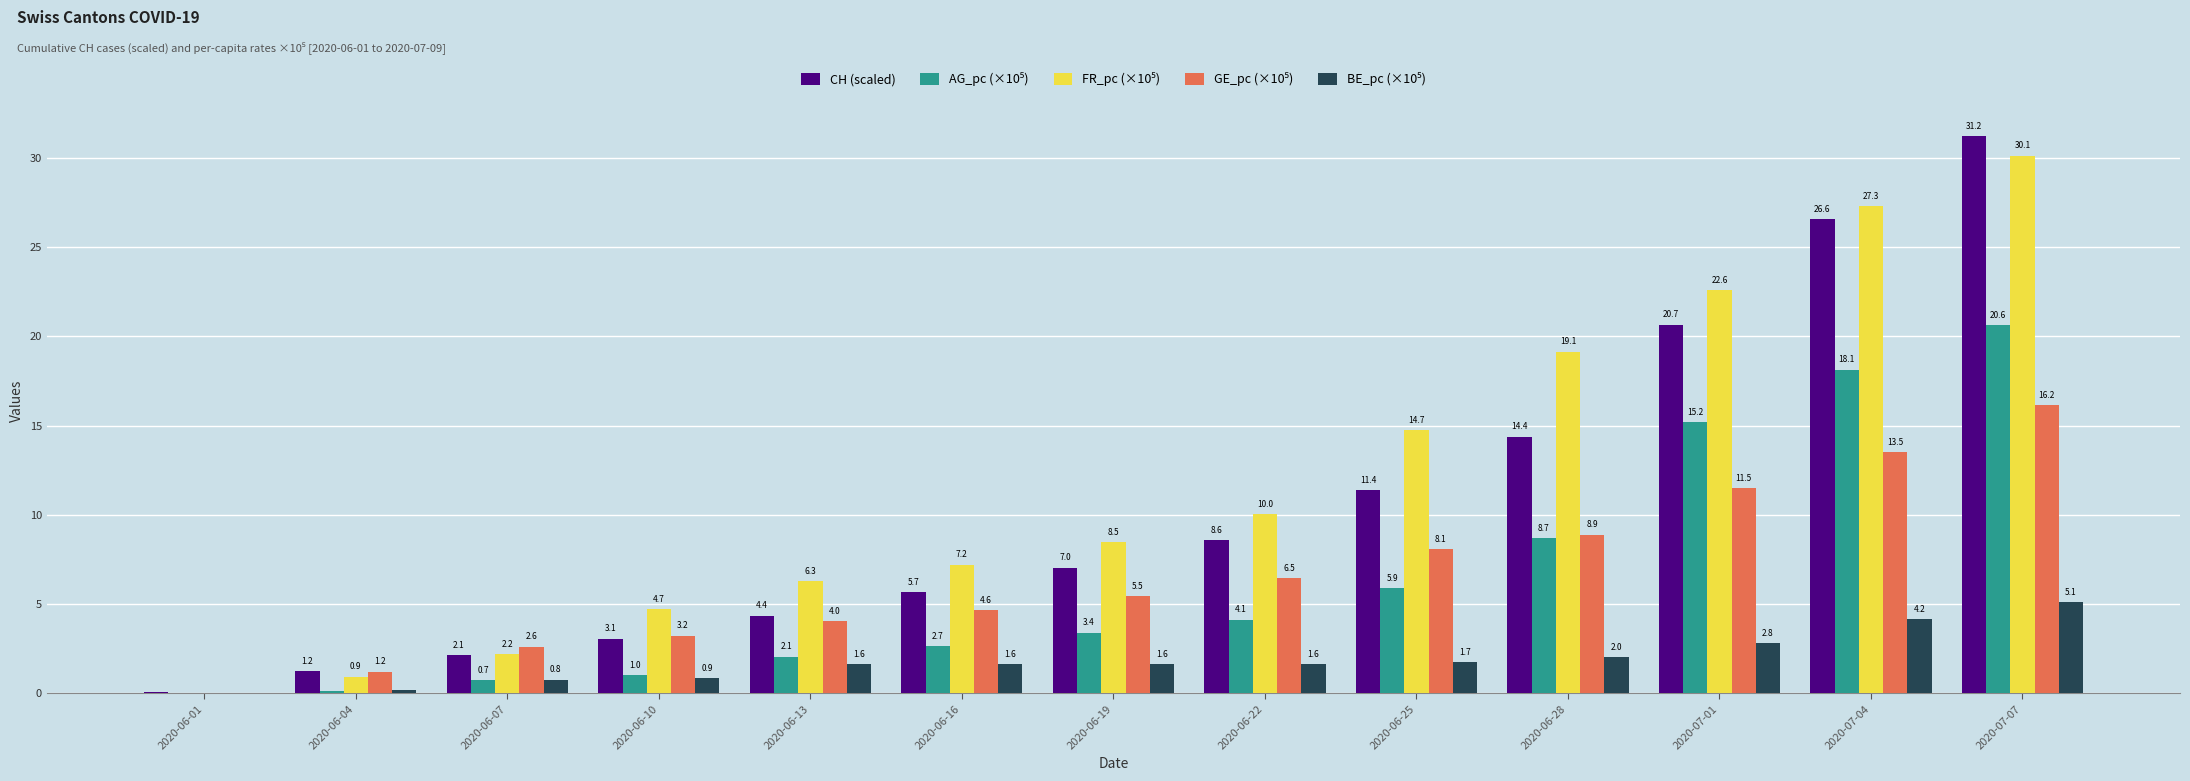

What is the greatest value displayed?

31.2